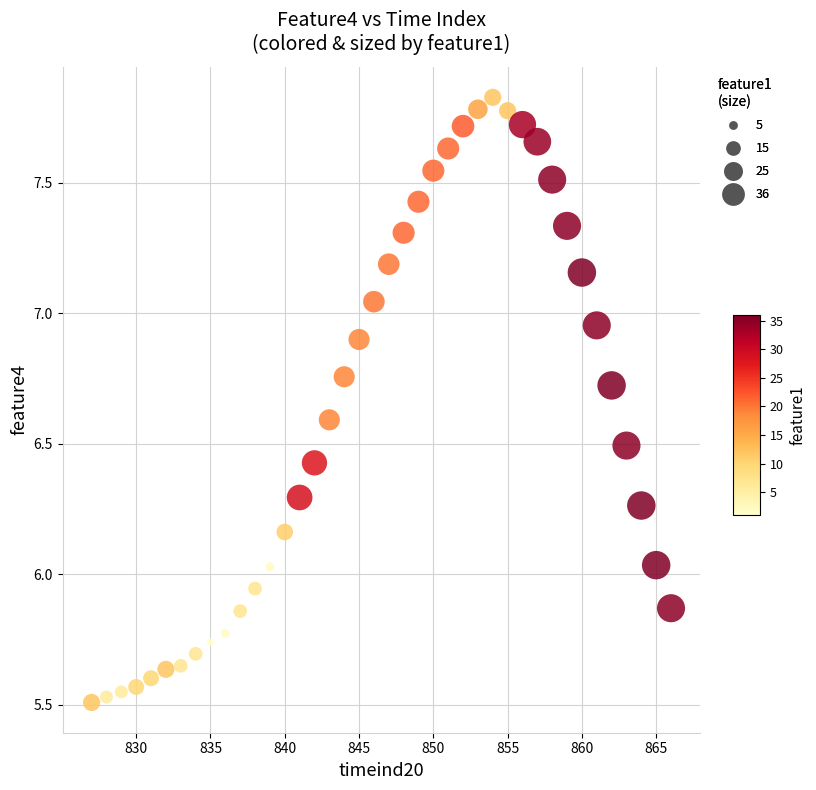

What is the range of X values (max minus min)?

39.0